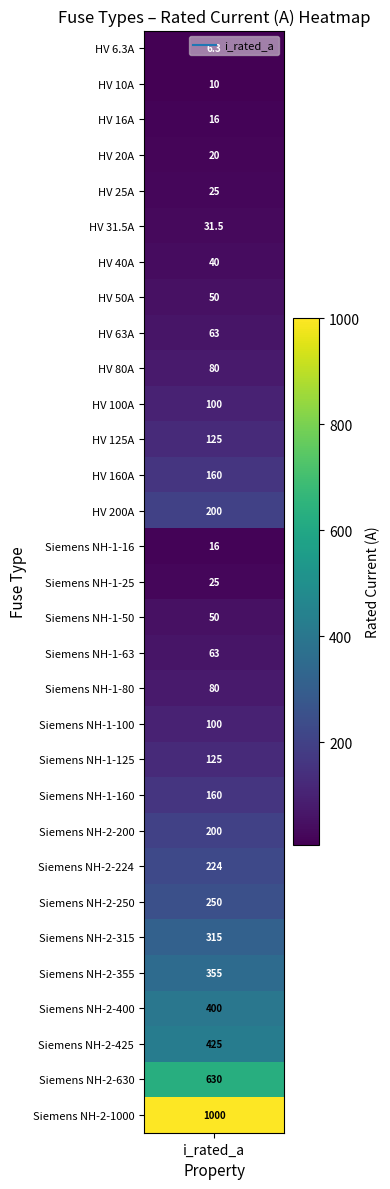

What is the average value?

172.4